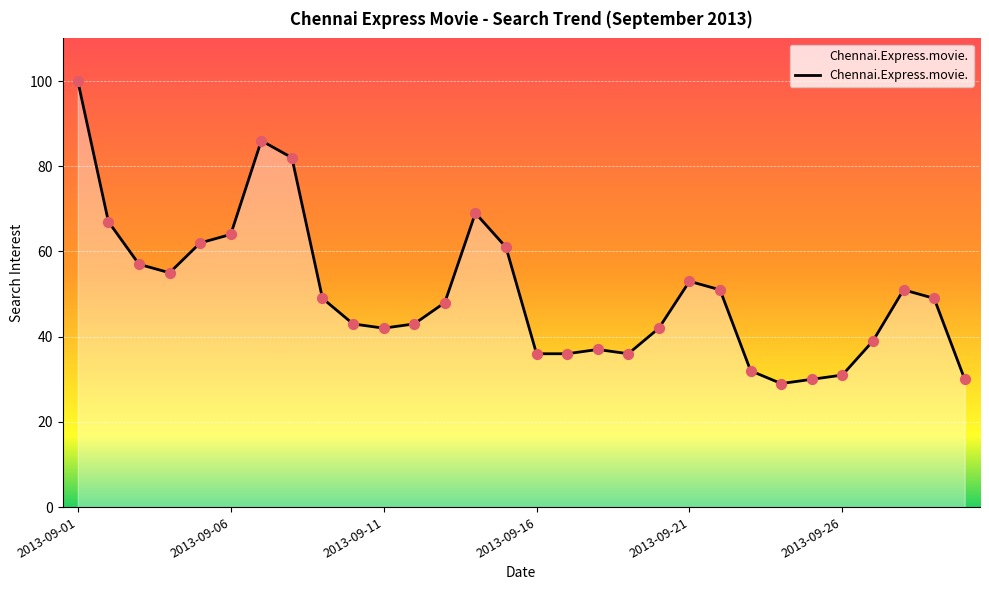

What is the maximum value shown in the chart?

100